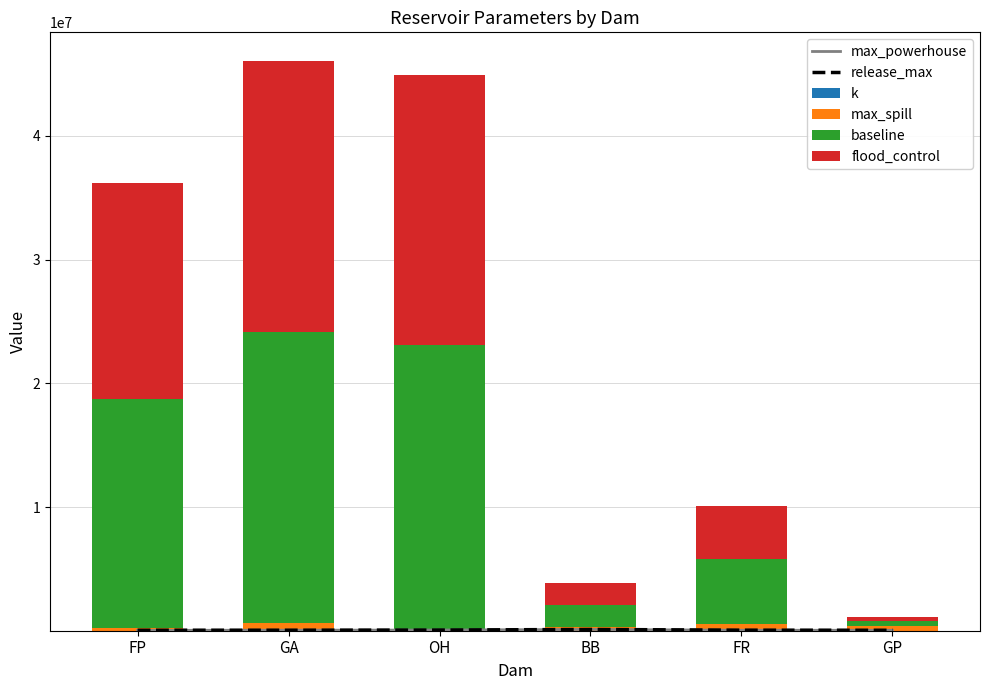

Reading left to right, transcribe all the data shown in this chart.

max_powerhouse: 31721.0	41000.0	54600.0	103000.0	37647.0	36000.0
release_max: 39200.0	41000.0	54000.0	103000.0	44496.0	36000.0
k: 5.8	12.3	12.4	4.6	8.5	3.5
max_spill: 230000.0	660000.0	80000.0	270000.0	508000.0	345000.0
baseline: 18463000.0	23451000.0	22983000.0	1810000.0	5293000.0	428000.0
flood_control: 17492000.0	21956000.0	21876000.0	1749000.0	4307000.0	374000.0